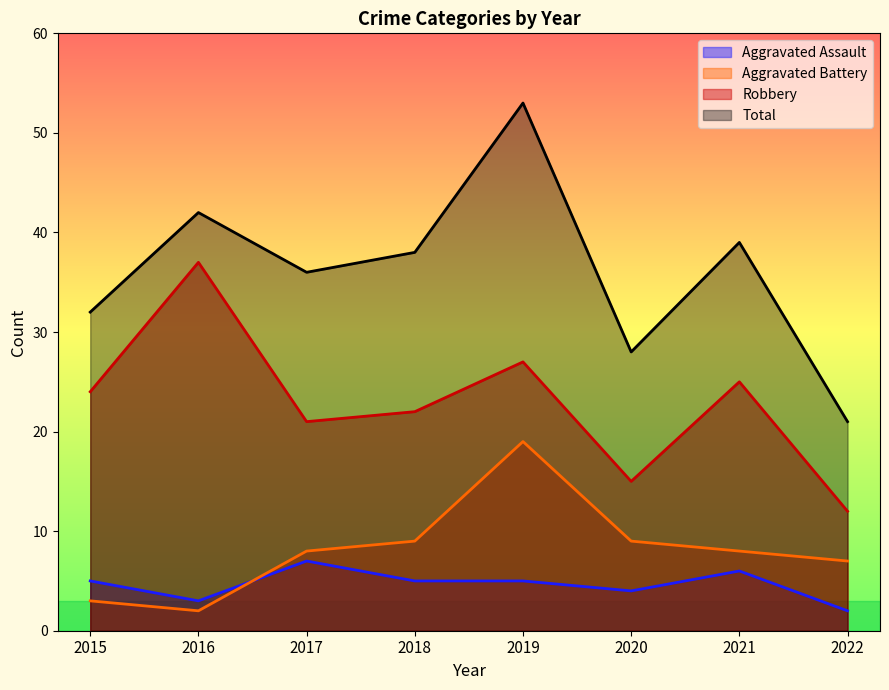

Which series changed the most between 2017 and 2021?

Robbery